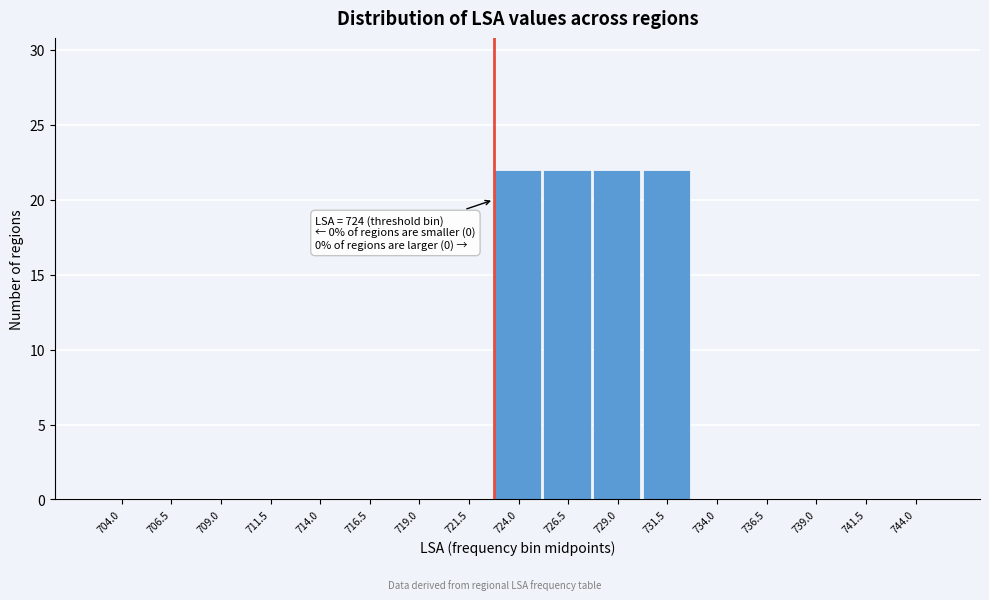

Reading left to right, extract all data points from this chart.

704.0=0	706.5=0	709.0=0	711.5=0	714.0=0	716.5=0	719.0=0	721.5=0	724.0=22	726.5=22	729.0=22	731.5=22	734.0=0	736.5=0	739.0=0	741.5=0	744.0=0